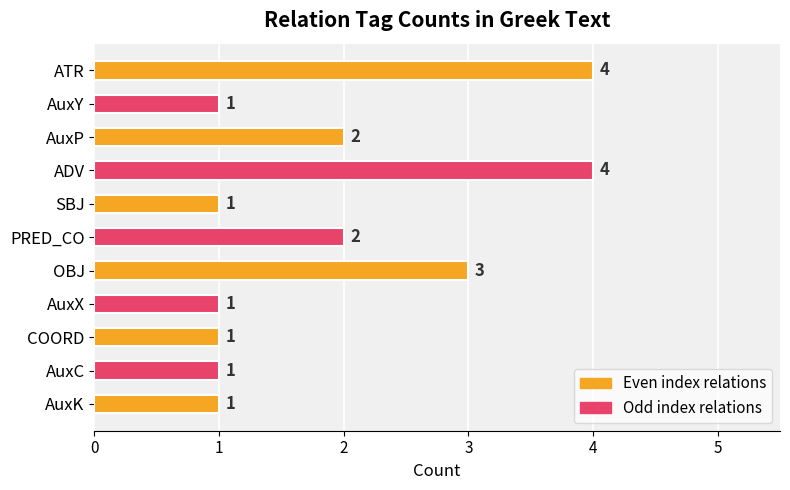

The value at PRED_CO is 1. True or false?

False